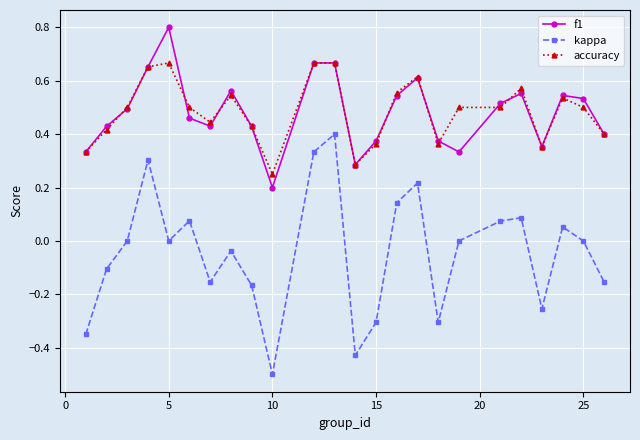

What is the greatest value displayed?

0.8